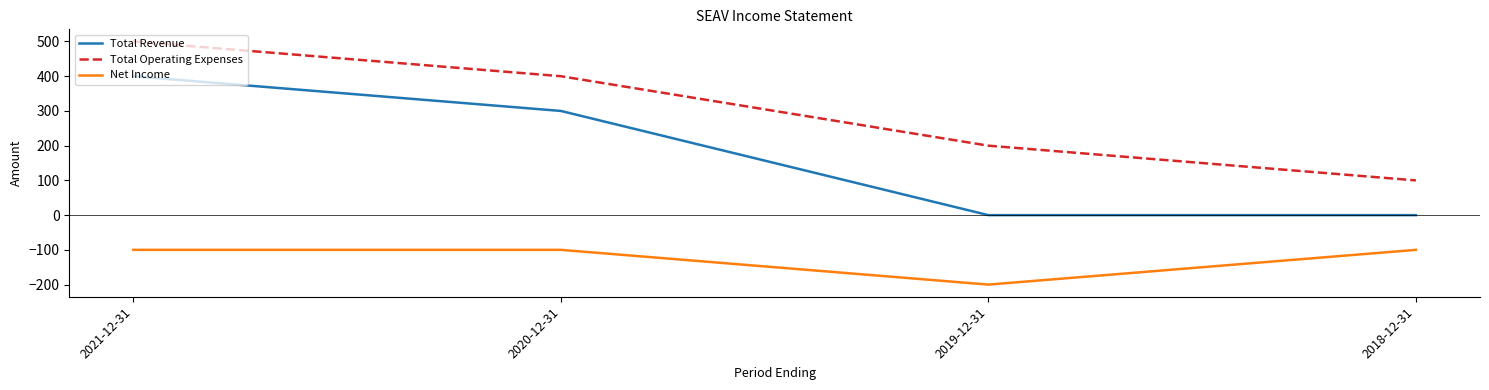

Which series has the largest total across all categories?

Total Operating Expenses